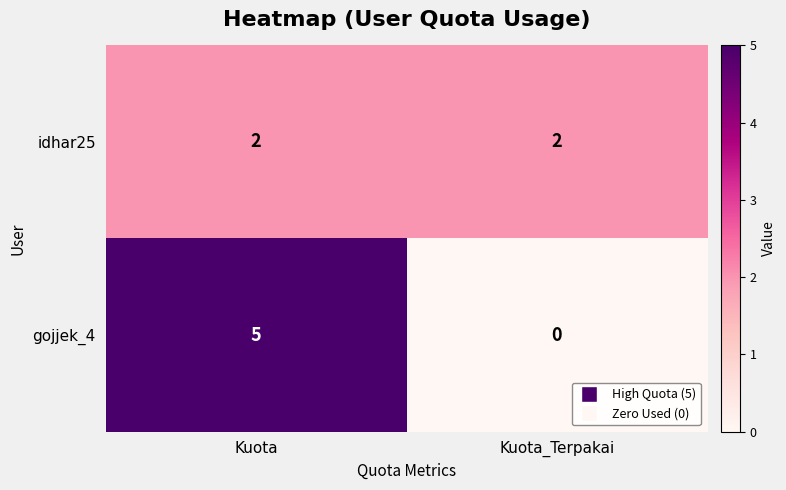

The value of idhar25 at Kuota_Terpakai is 3. True or false?

False